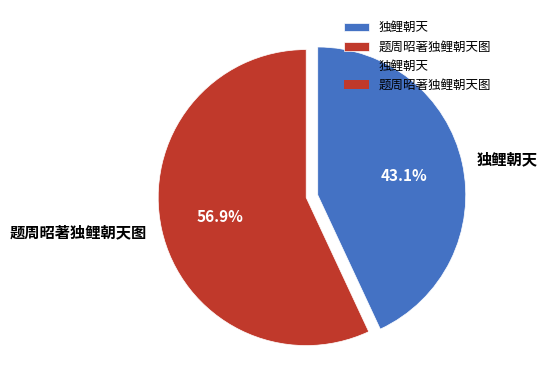

What is the largest slice in the pie chart?

题周昭著独鲤朝天图